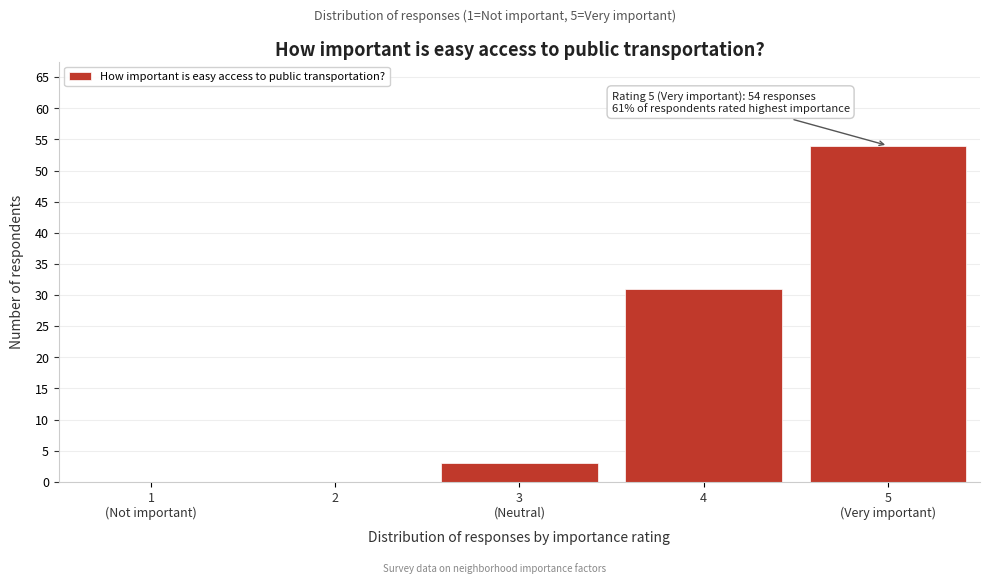

Between 4 and 2, which is larger?

4